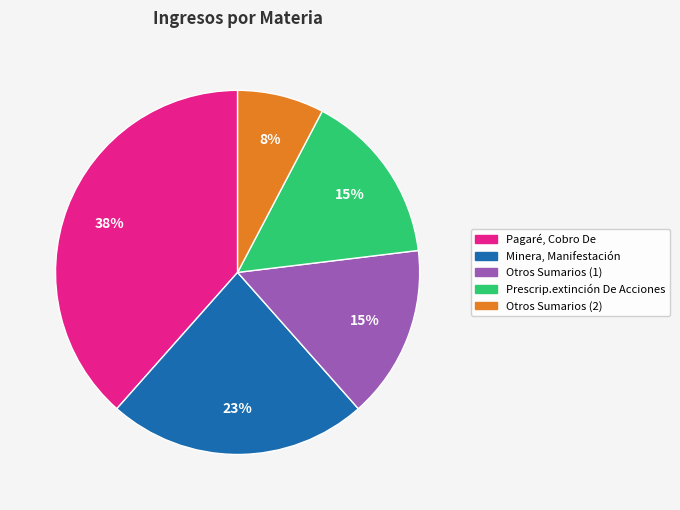

To the nearest percent, what is the combined percentage of Pagaré, Cobro De and Otros Sumarios (1)?

54%